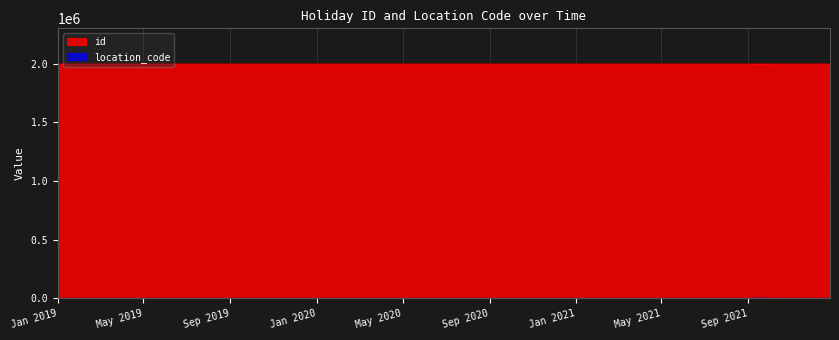

Which label corresponds to the largest value in the chart?

2021-12-25